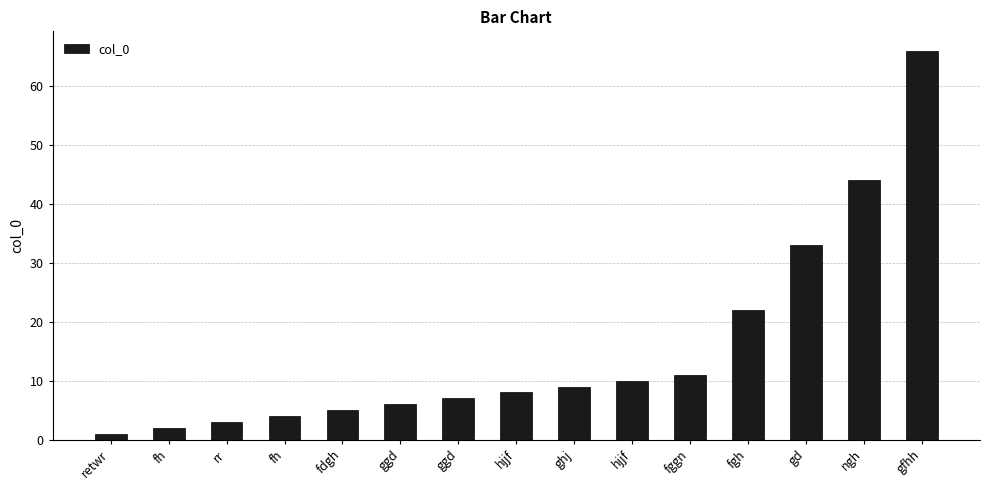

What is the difference between the maximum and second lowest values?

64